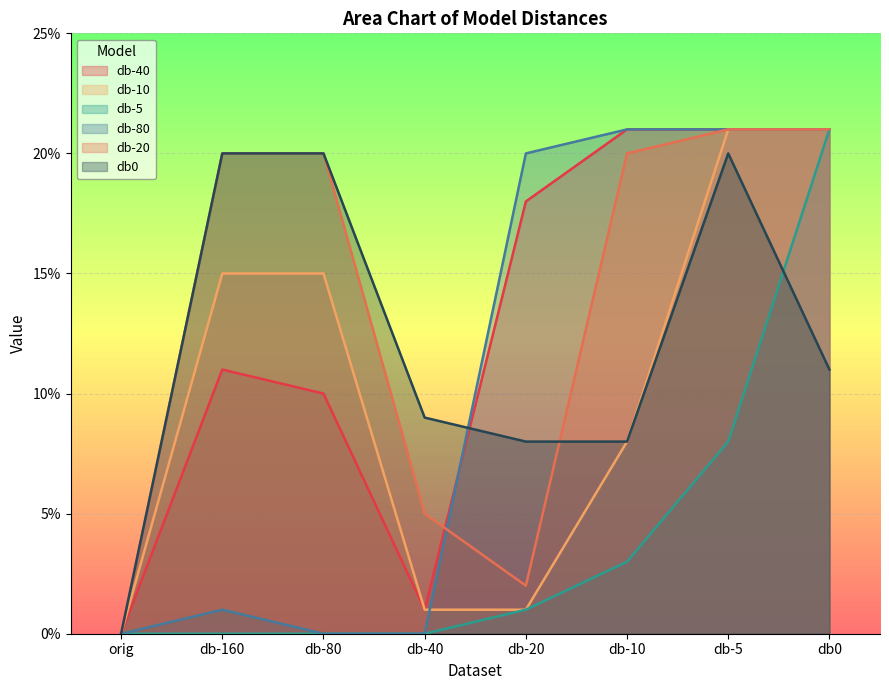

True or false: db-40 and db-80 cross at least once.

True